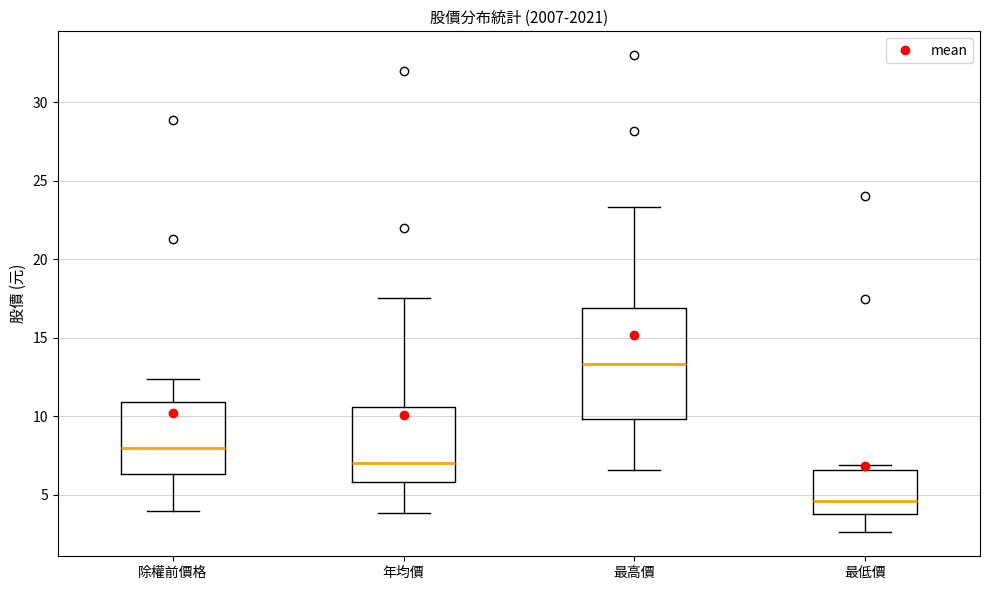

Reading left to right, transcribe this box plot: for each box, give where its median line is, the range the box spans, and where its two whiskers end, as read against the y-axis. The values are not printed on the chart, so give them approximately, as read against the axis.

除權前價格: median 8.0, box 6.5 to 11.0, whiskers 4.0 to 12.5
年均價: median 7.0, box 6.0 to 10.5, whiskers 4.0 to 17.5
最高價: median 13.5, box 10.0 to 17.0, whiskers 6.5 to 23.5
最低價: median 4.5, box 4.0 to 6.5, whiskers 2.5 to 7.0